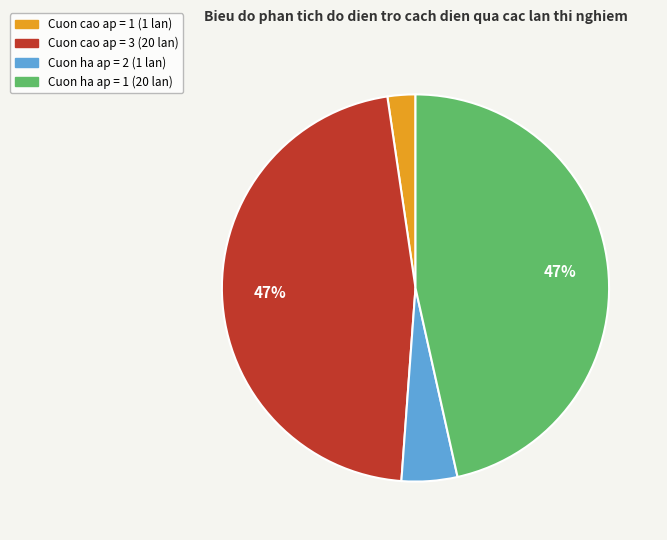

Count the number of slices in the pie.

4